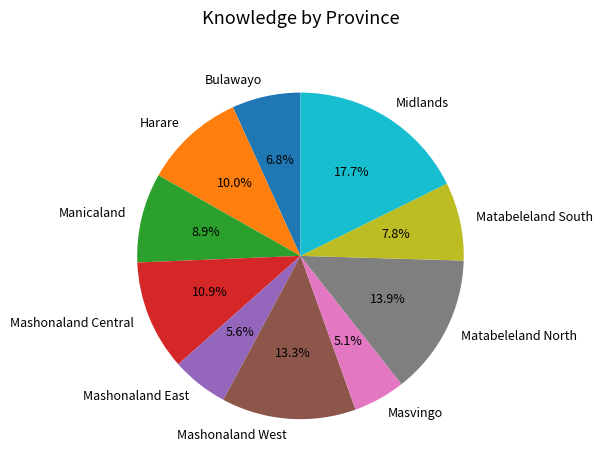

Count the number of slices in the pie.

10